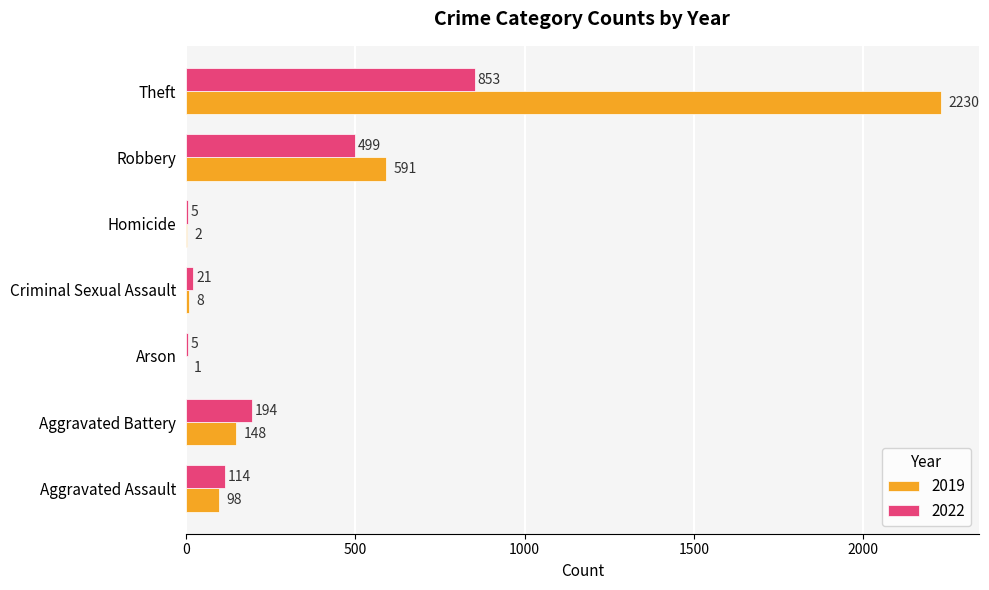

True or false: 2019 has a value of 2230 at Theft.

True